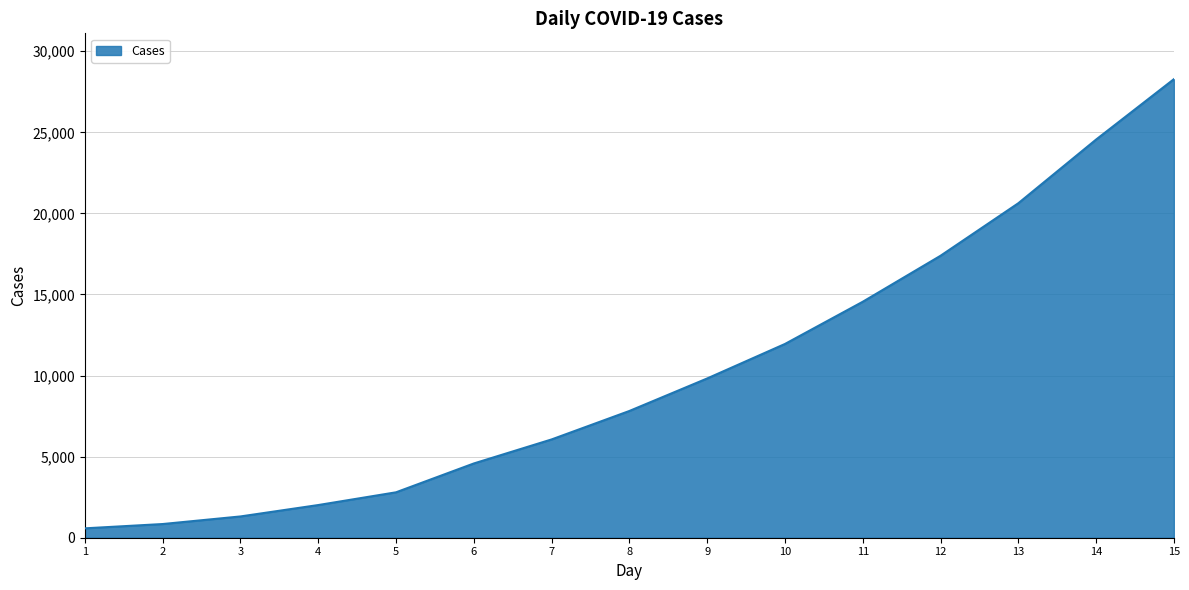

What is the greatest value displayed?

28276